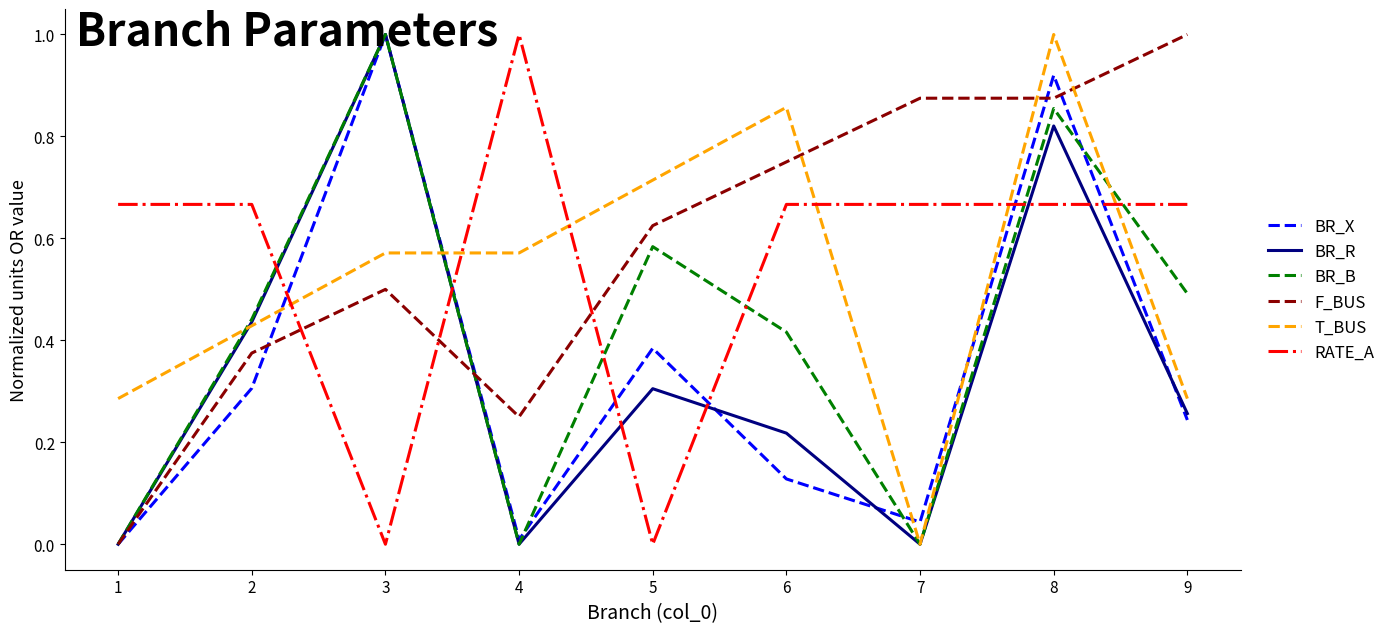

At which label does F_BUS reach its peak?

9